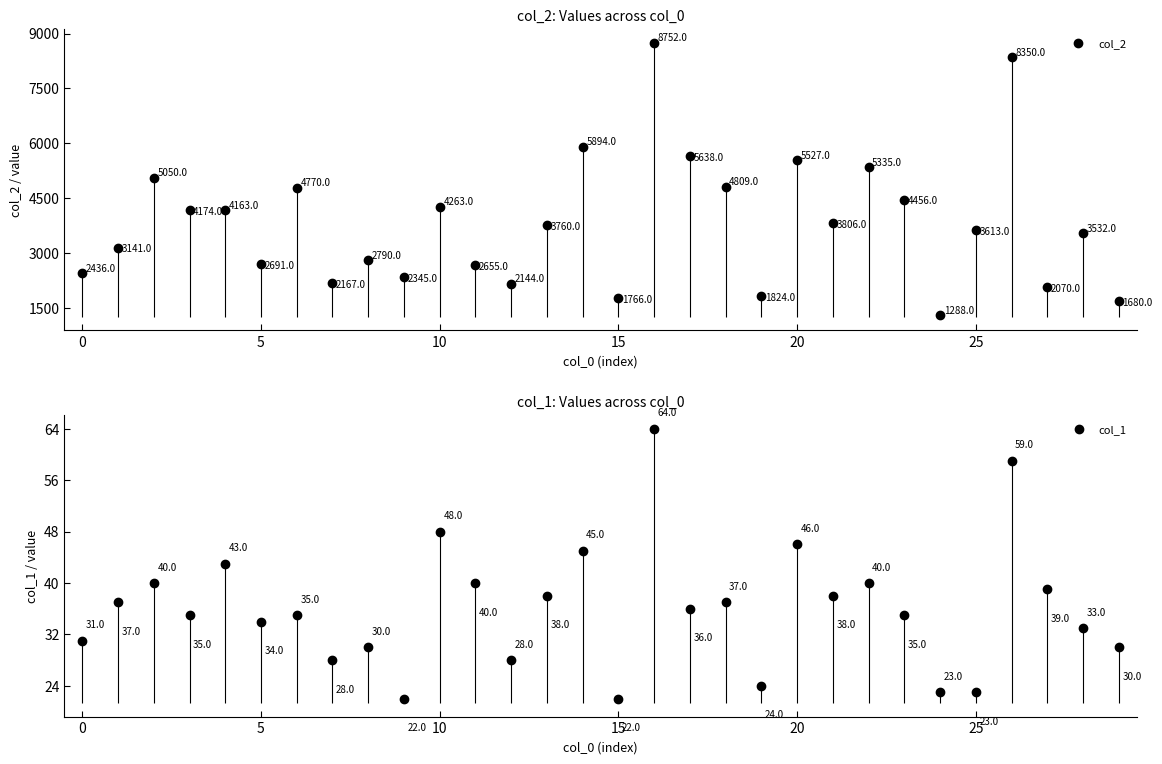

What value does the col_2 series have at 20?

5527